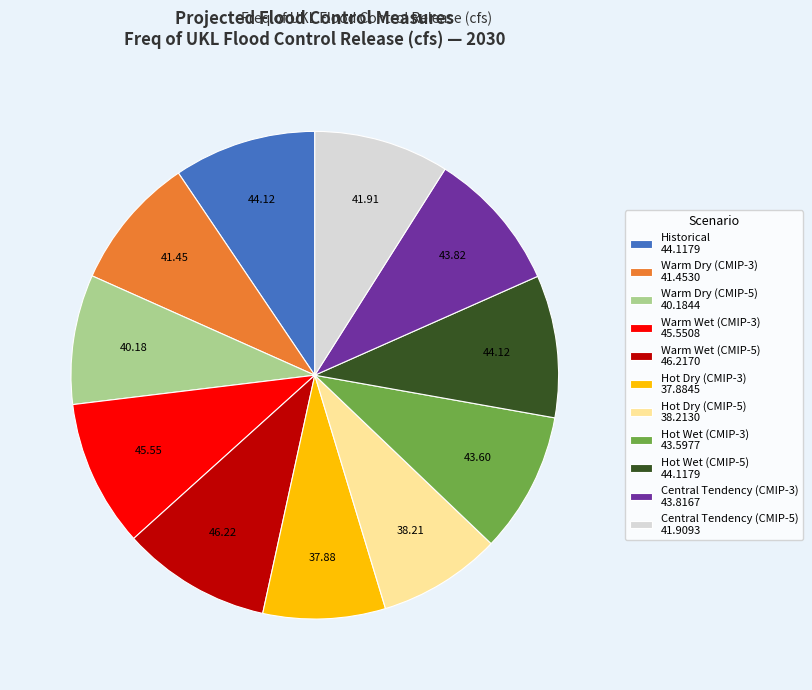

Combined, do Warm Dry (CMIP-5) and Central Tendency (CMIP-5) account for over 50%?

No